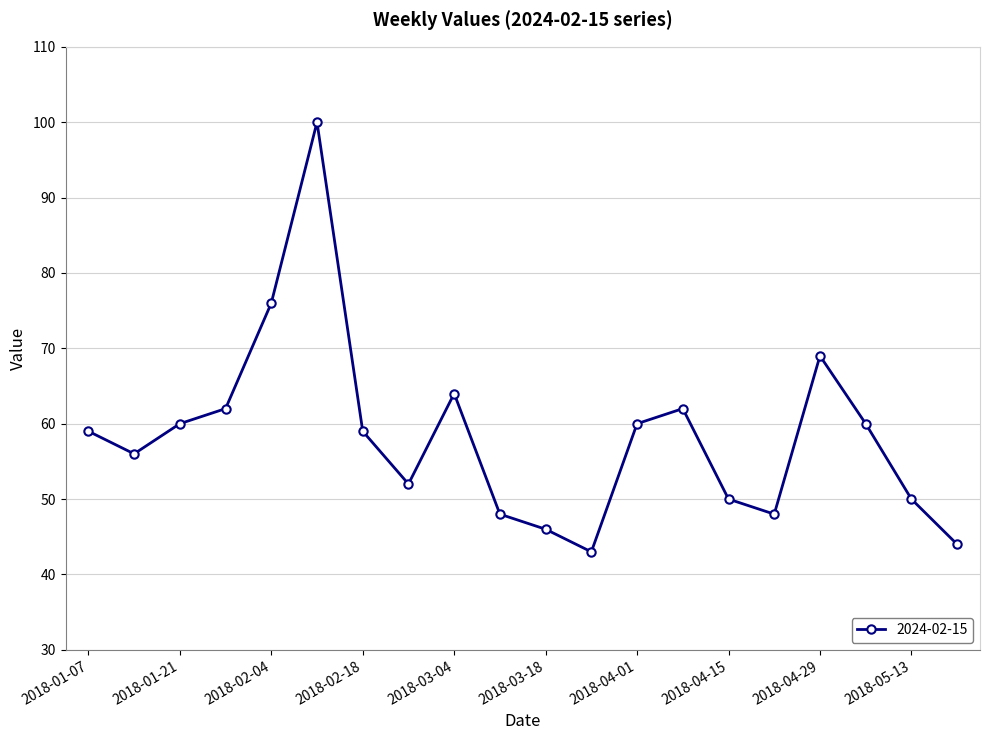

How many interior local peaks (higher than both neighbors) does the data have?

4